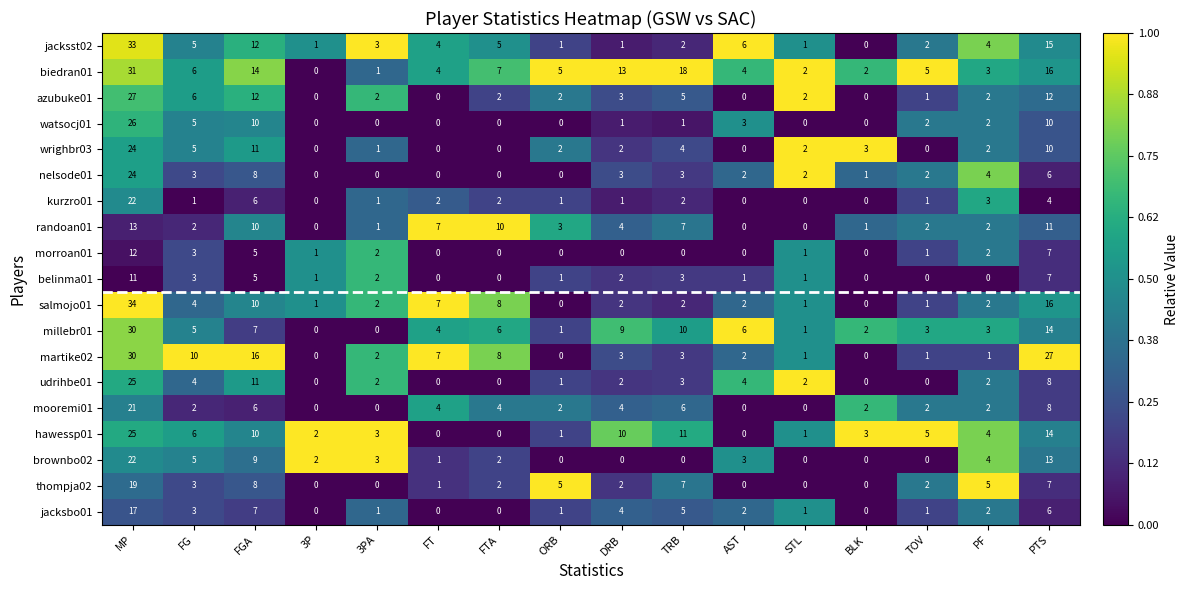

What is the total value across all series at FG?

81